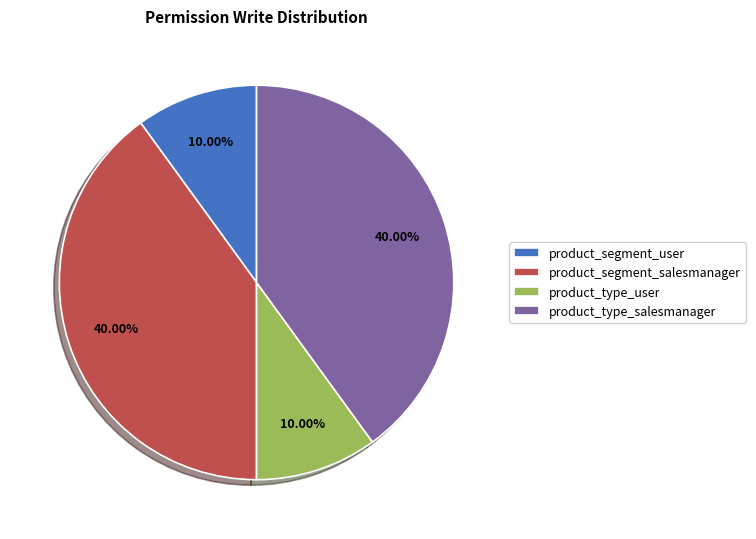

How many slices are in this pie chart?

4